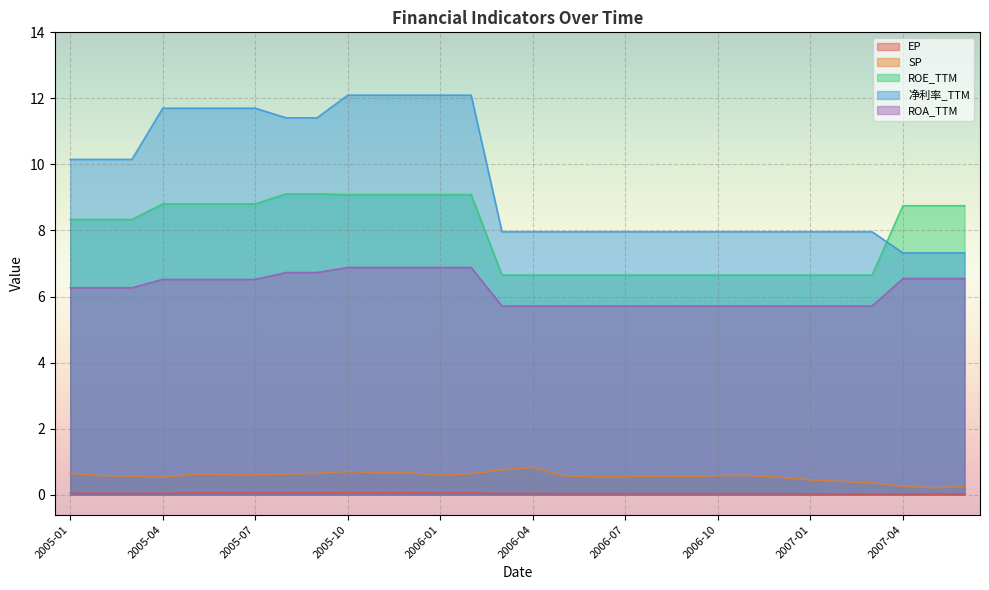

Is the value of ROA_TTM at 2005-06 greater than the value of 净利率_TTM at 2007-04?

No